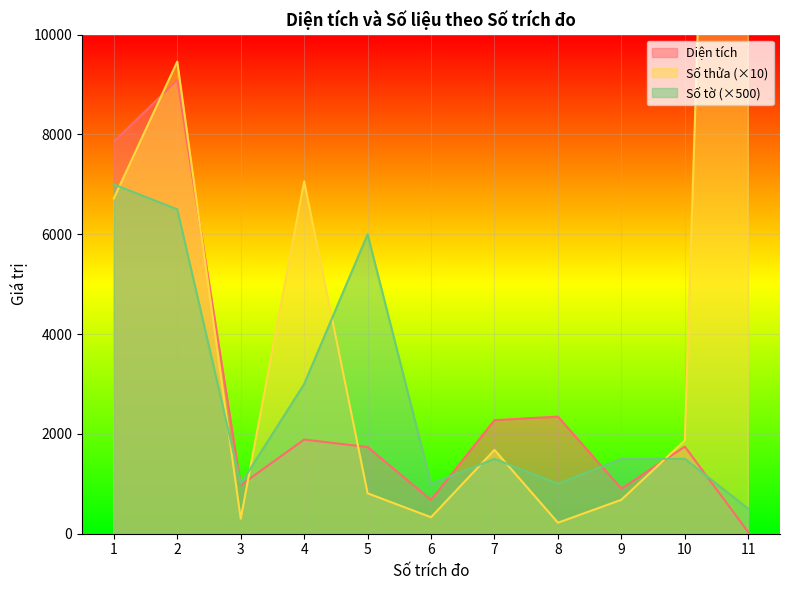

Does the chart display data point markers on the line(s)?

No